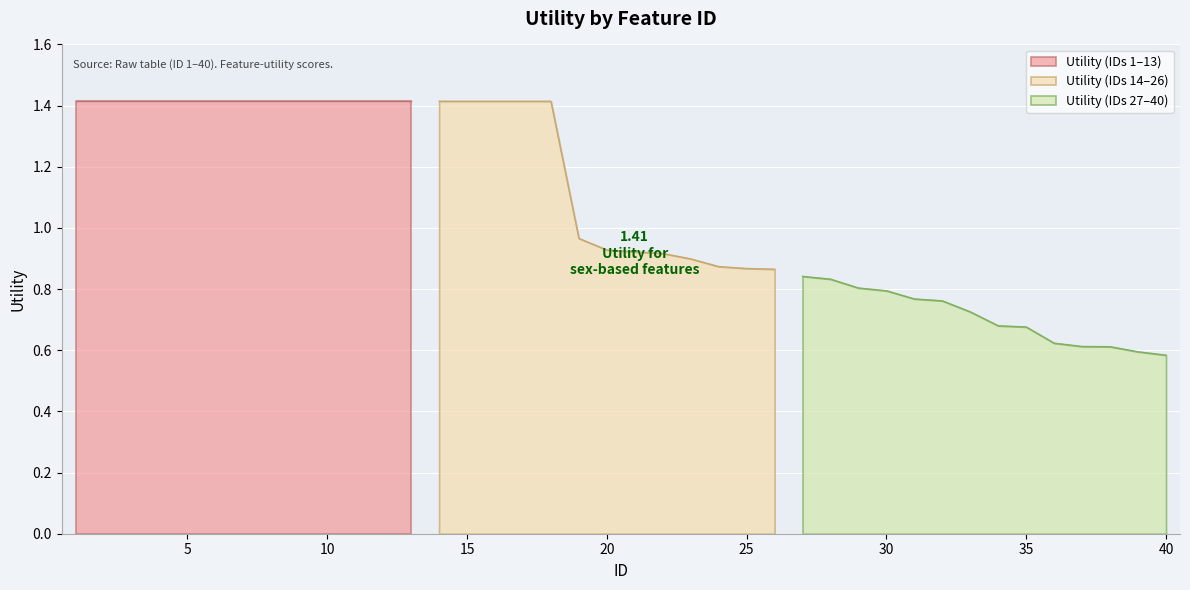

True or false: the data shows 1.4 at 4.

True